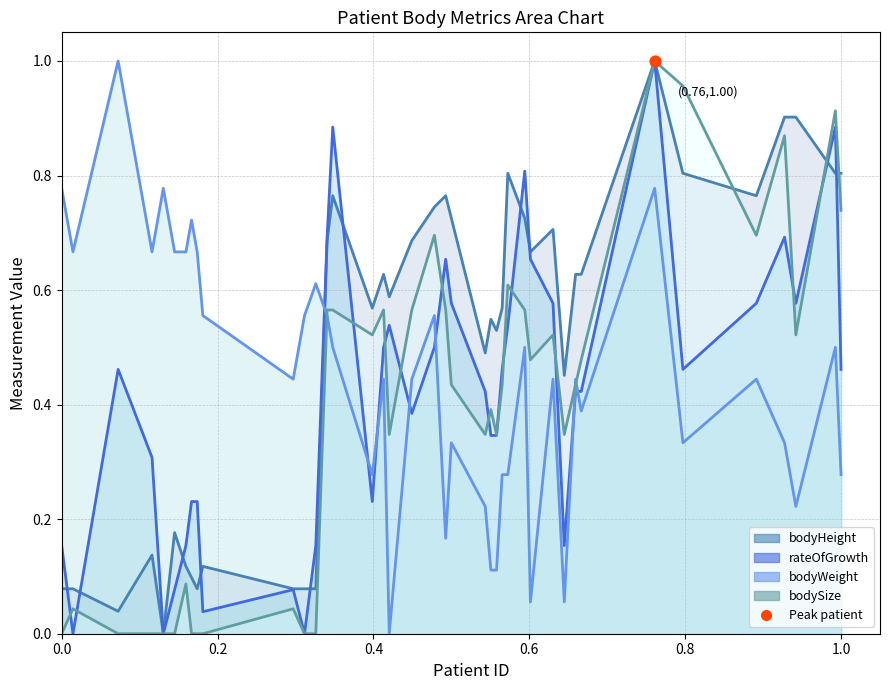

Which series has the widest spread of Y values?

bodyHeight line